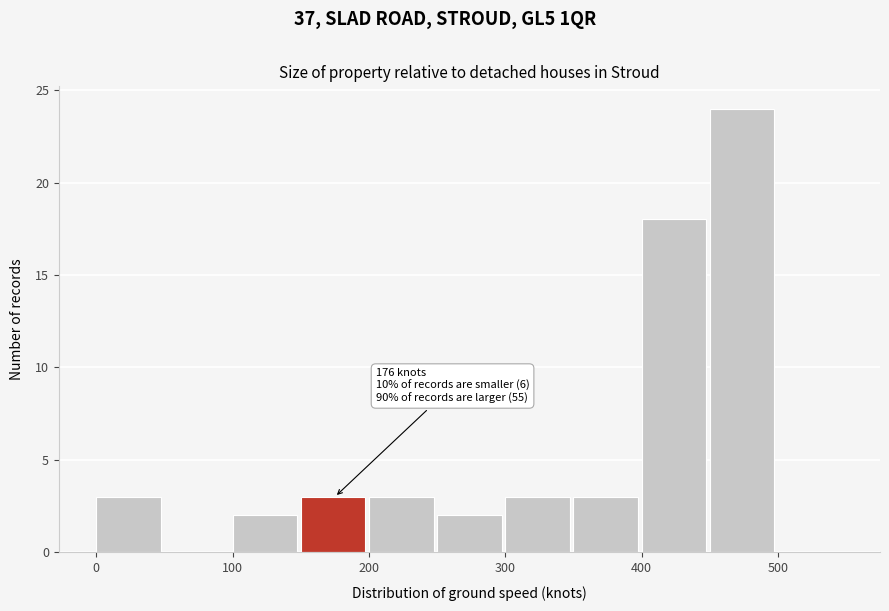

Which range on the x-axis has the tallest bar?

450 to 500